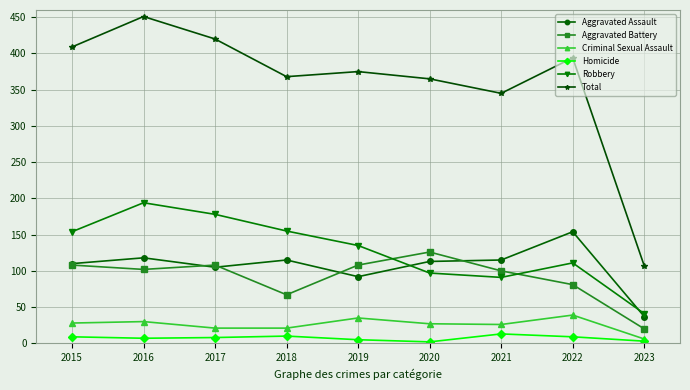

What is the difference between the second highest and minimum values in the Aggravated Assault series?

81